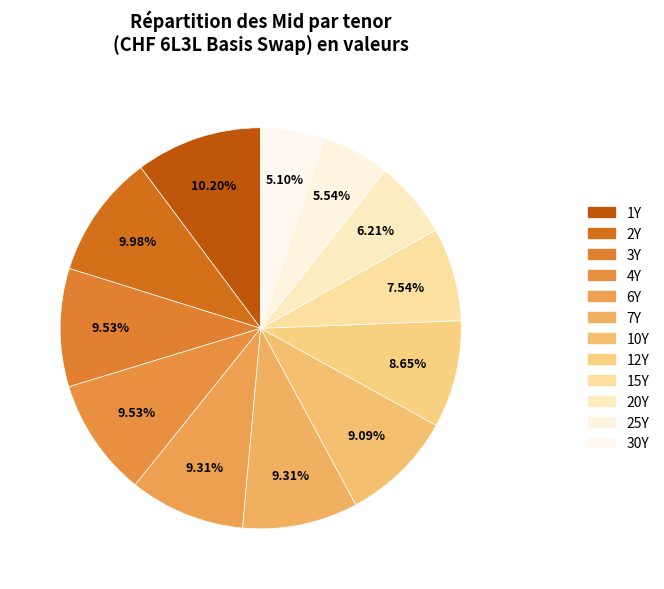

Combined, do 30Y and 15Y account for over 50%?

No